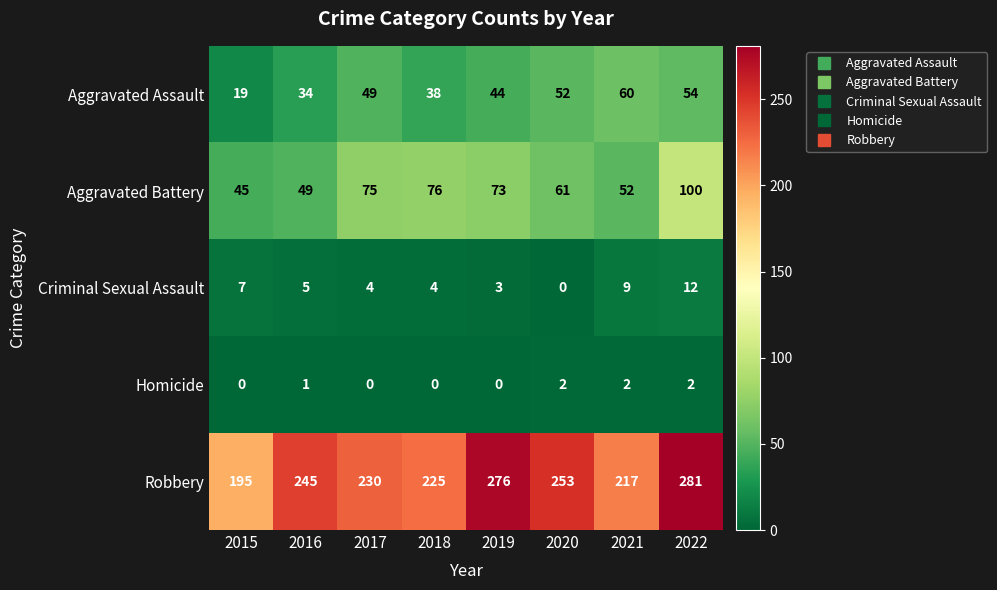

What is the maximum value for Aggravated Battery?

100